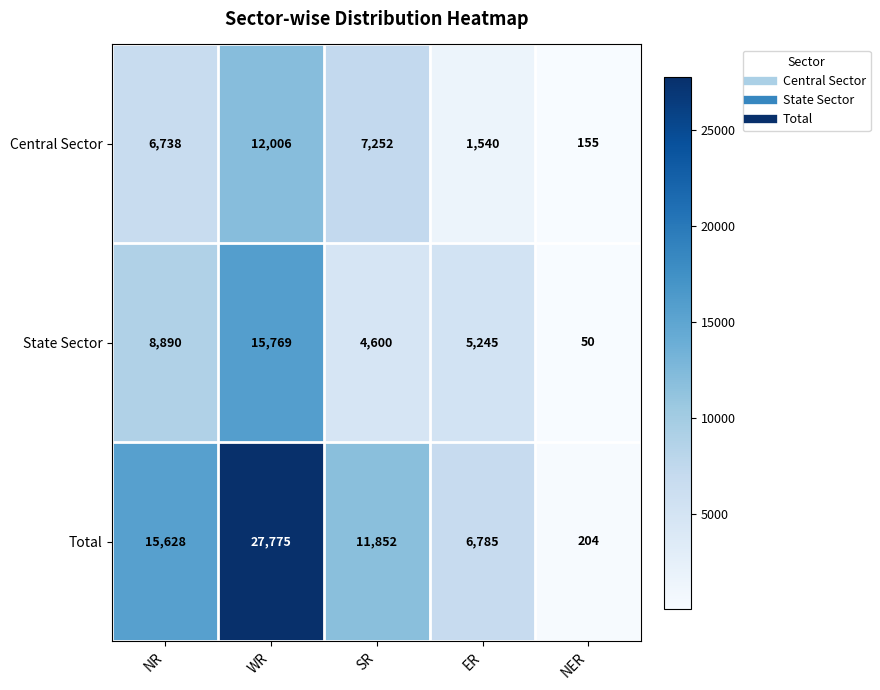

What is the maximum value shown in the chart?

27775